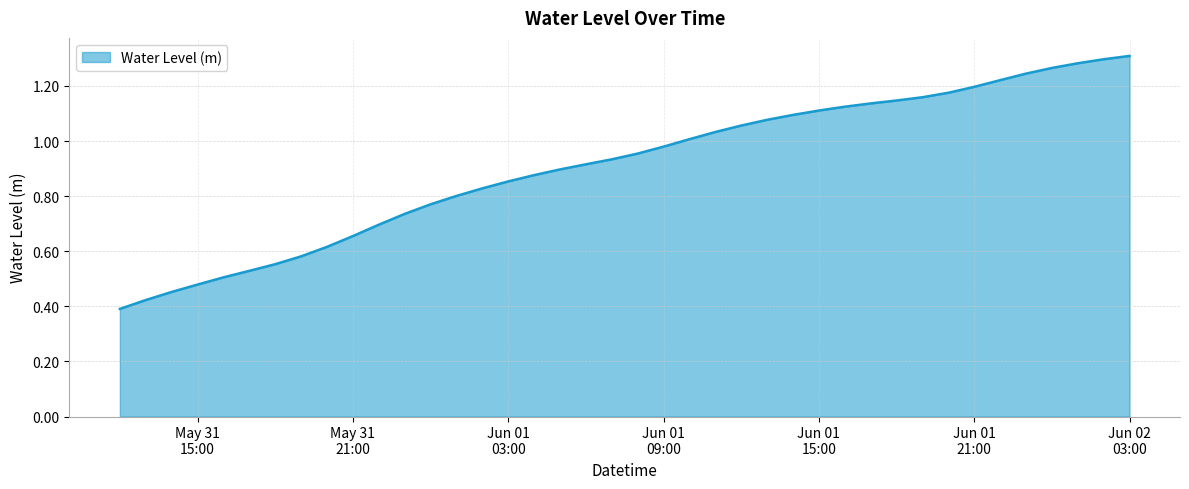

List the labels in order of value, largest first.

2025-06-02 03:00:00, 2025-06-02 02:00:00, 2025-06-02 01:00:00, 2025-06-02 00:00:00, 2025-06-01 23:00:00, 2025-06-01 22:00:00, 2025-06-01 21:00:00, 2025-06-01 20:00:00, 2025-06-01 19:00:00, 2025-06-01 18:00:00, 2025-06-01 17:00:00, 2025-06-01 16:00:00, 2025-06-01 15:00:00, 2025-06-01 14:00:00, 2025-06-01 13:00:00, 2025-06-01 12:00:00, 2025-06-01 11:00:00, 2025-06-01 10:00:00, 2025-06-01 09:00:00, 2025-06-01 08:00:00, 2025-06-01 07:00:00, 2025-06-01 06:00:00, 2025-06-01 05:00:00, 2025-06-01 04:00:00, 2025-06-01 03:00:00, 2025-06-01 02:00:00, 2025-06-01 01:00:00, 2025-06-01 00:00:00, 2025-05-31 23:00:00, 2025-05-31 22:00:00, 2025-05-31 21:00:00, 2025-05-31 20:00:00, 2025-05-31 19:00:00, 2025-05-31 18:00:00, 2025-05-31 17:00:00, 2025-05-31 16:00:00, 2025-05-31 15:00:00, 2025-05-31 14:00:00, 2025-05-31 13:00:00, 2025-05-31 12:00:00